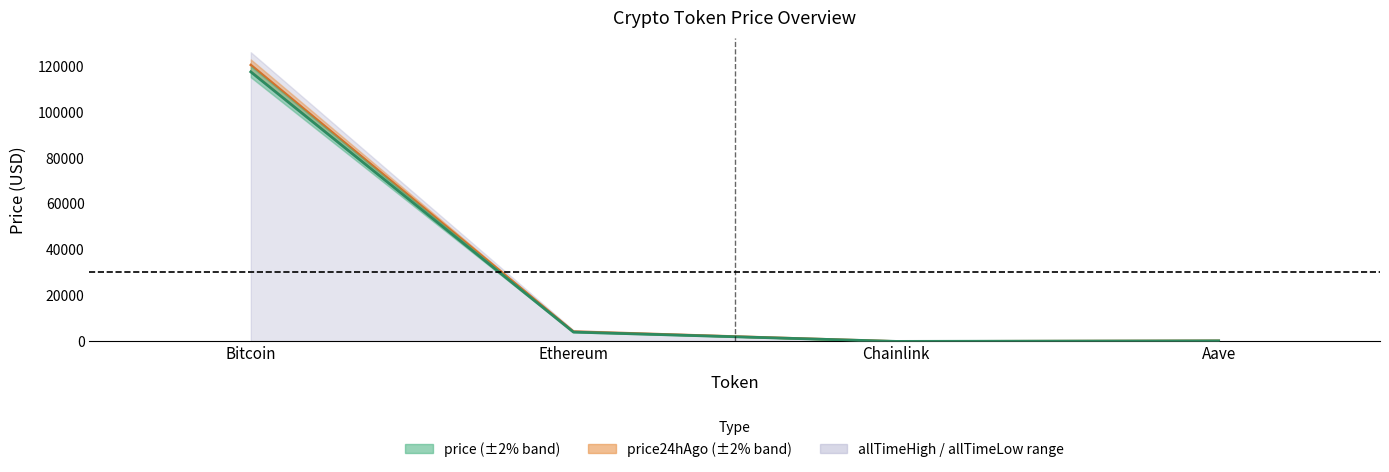

Reading right to left, extract all data points from this chart.

price: Aave=262.2	Chainlink=21.0	Ethereum=4076.5	Bitcoin=117527.0
price24hAgo: Aave=271.9	Chainlink=21.8	Ethereum=4311.5	Bitcoin=120531.0